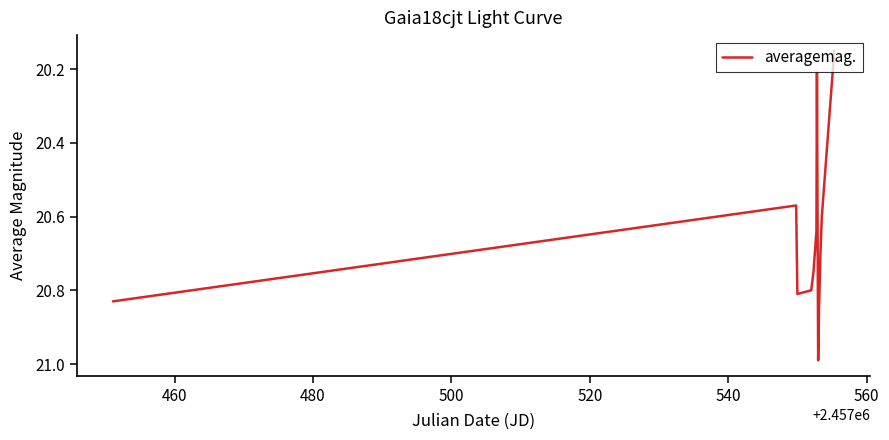

Does the chart have visible grid lines?

No